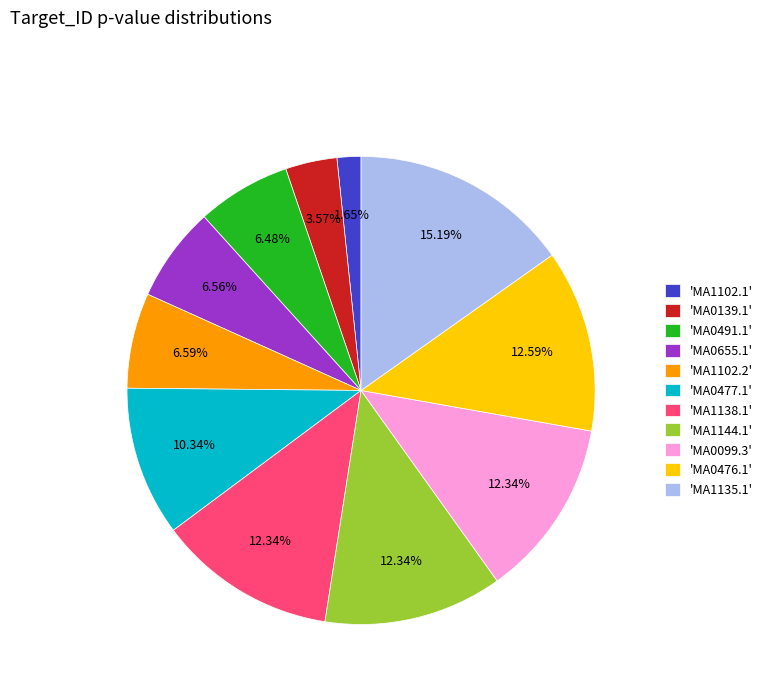

Combined, do 'MA0655.1' and 'MA1138.1' account for over 50%?

No